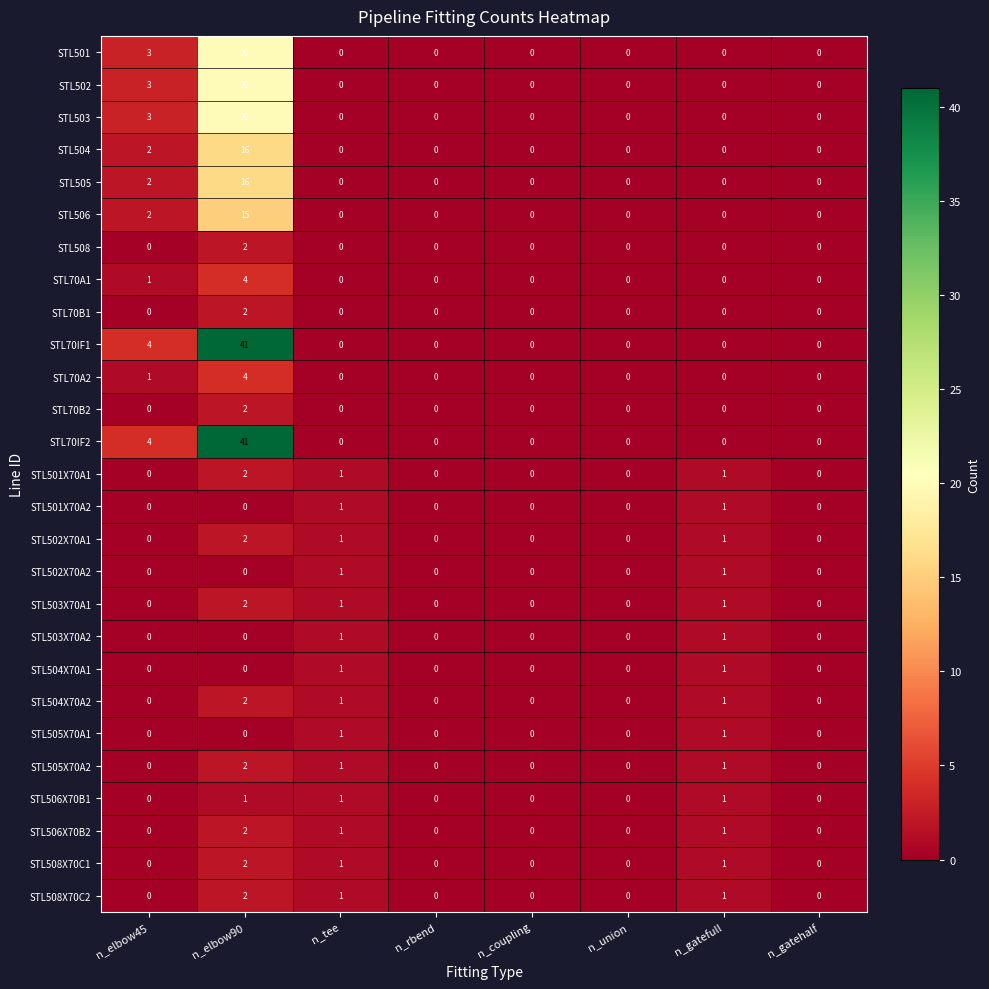

At which category is the sum across all series the highest?

n_elbow90